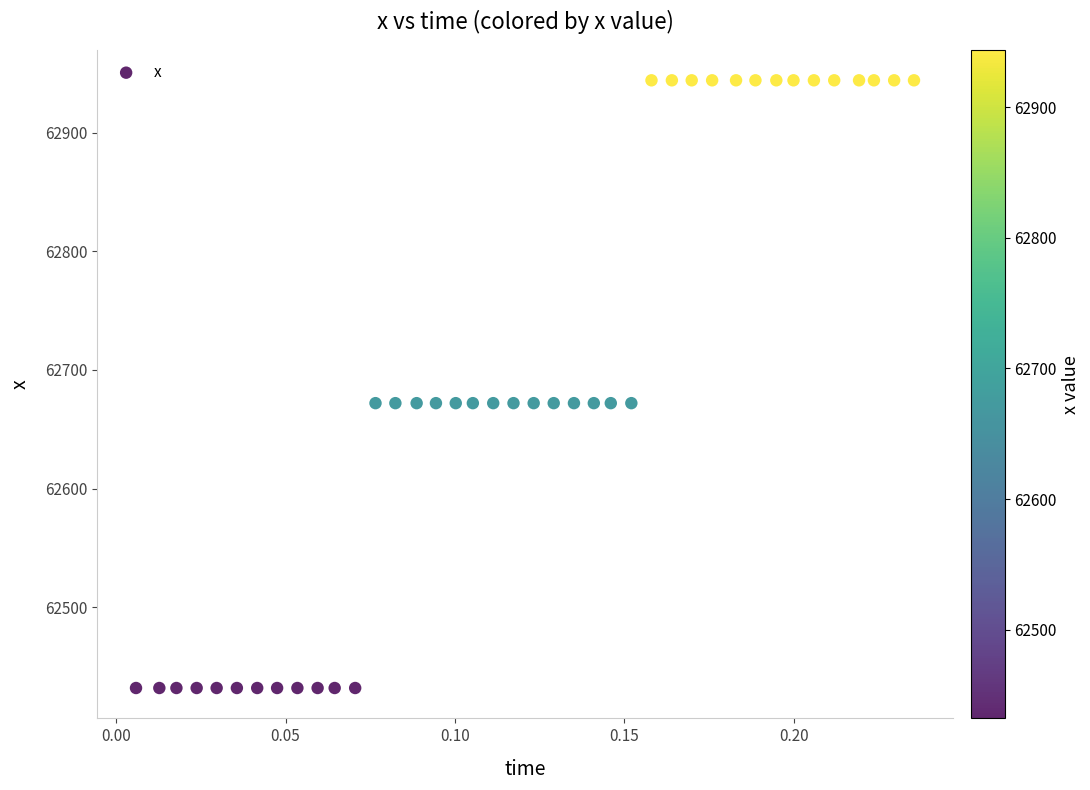

What is the range of Y values (max minus min)?

512